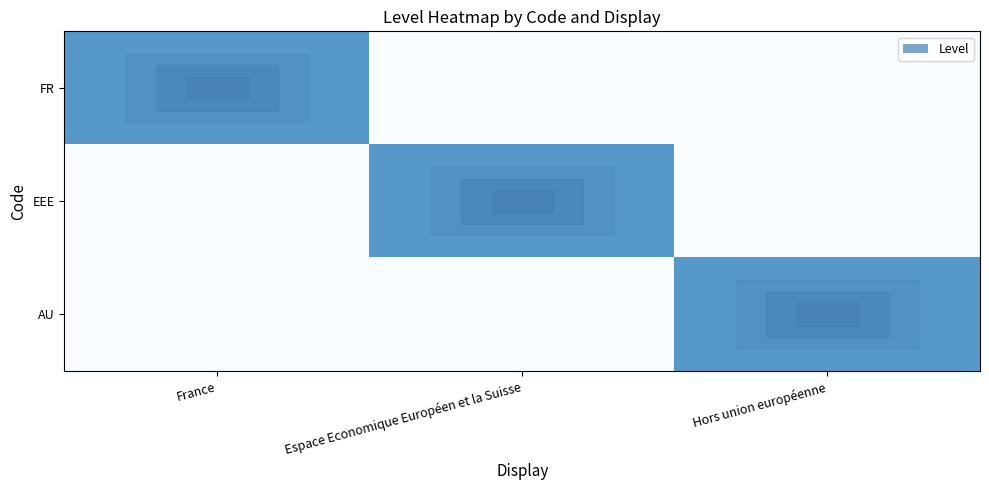

At which category does the chart reach its minimum across all series?

Espace Economique Européen et la Suisse